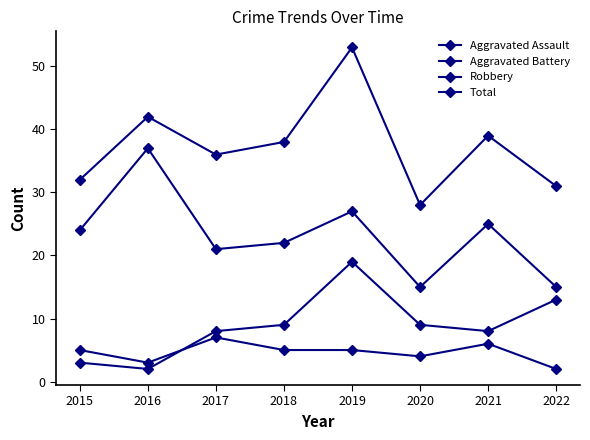

List the labels in order of Robbery value, largest first.

2016, 2019, 2021, 2015, 2018, 2017, 2020, 2022